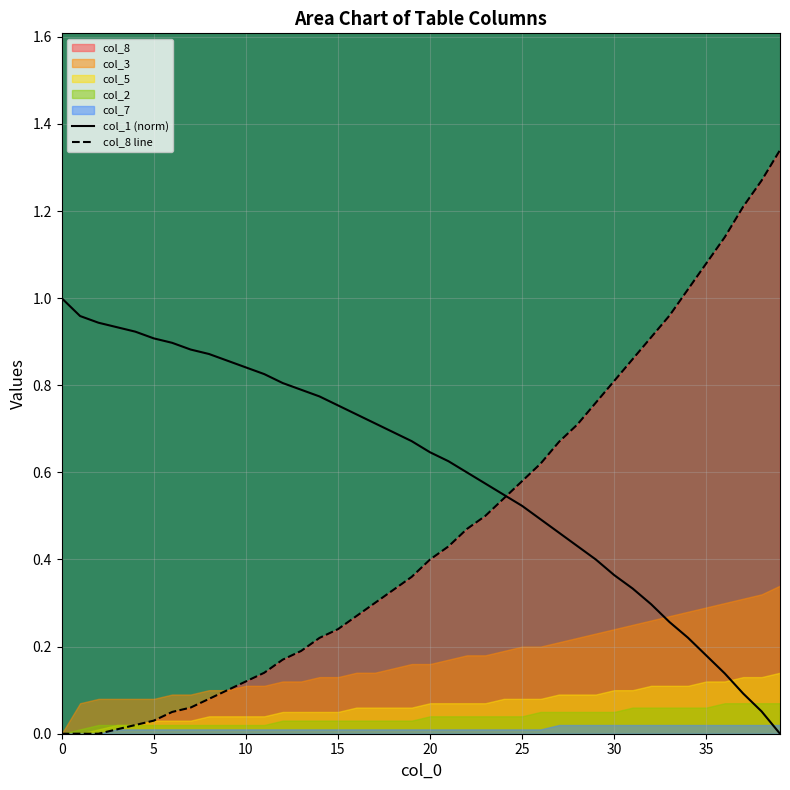

The value of col_8 line at 30 is 0.8. True or false?

True